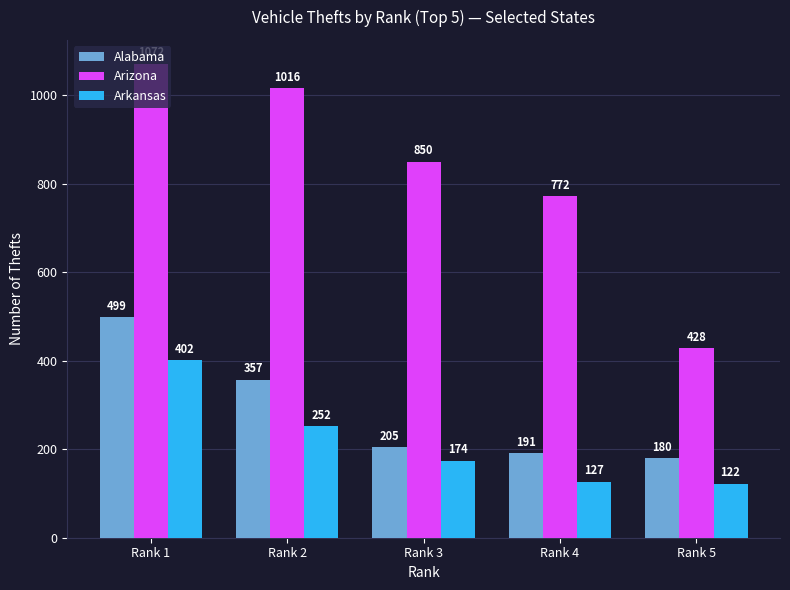

Reading left to right, what are all the values shown in this chart?

Alabama: Rank 1=499	Rank 2=357	Rank 3=205	Rank 4=191	Rank 5=180
Arizona: Rank 1=1072	Rank 2=1016	Rank 3=850	Rank 4=772	Rank 5=428
Arkansas: Rank 1=402	Rank 2=252	Rank 3=174	Rank 4=127	Rank 5=122